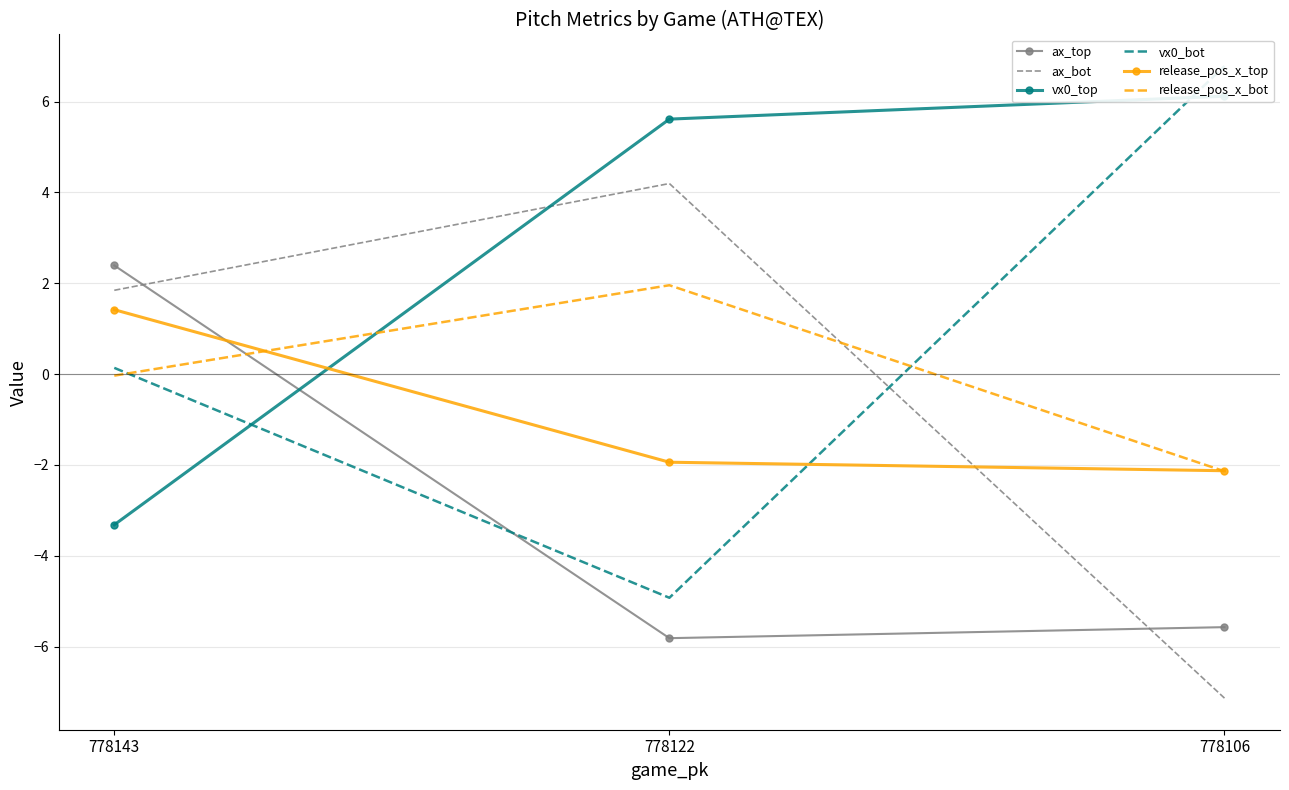

At which label is release_pos_x_bot closest to 0?

778143